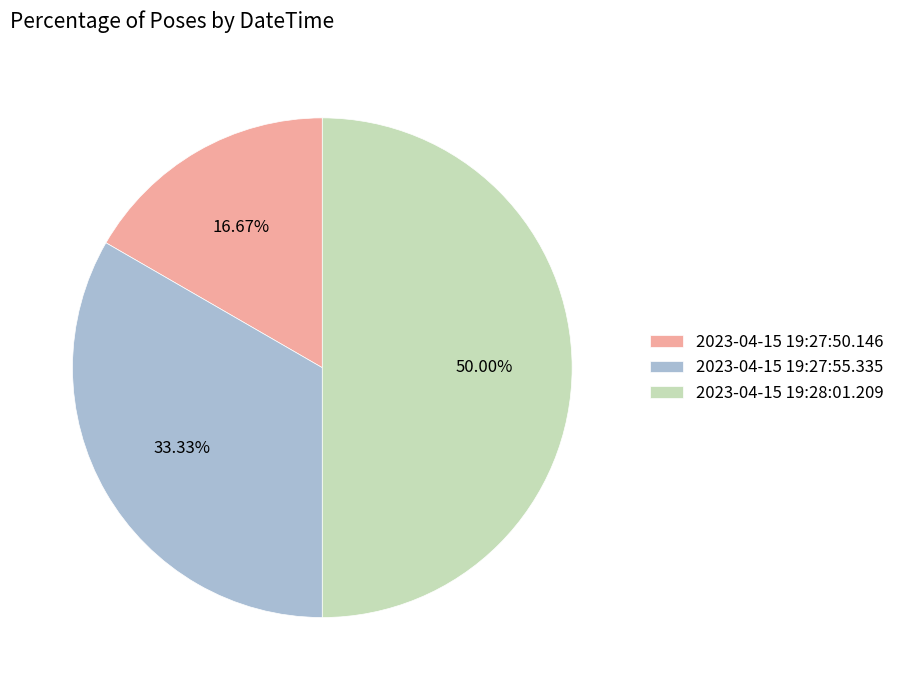

What is the smallest slice in the pie chart?

2023-04-15 19:27:50.146